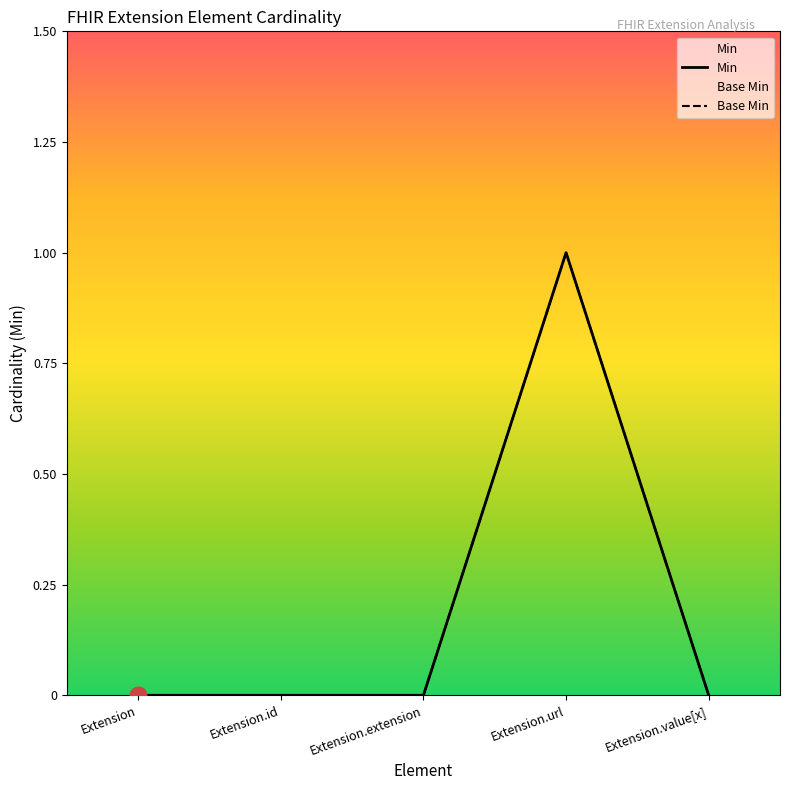

Does the chart display data point markers on the line(s)?

No